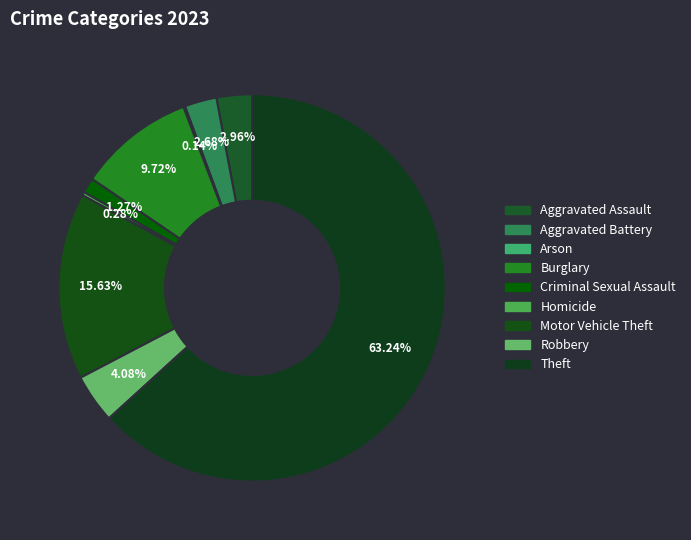

What percentage is NOT represented by Homicide?

99.7%